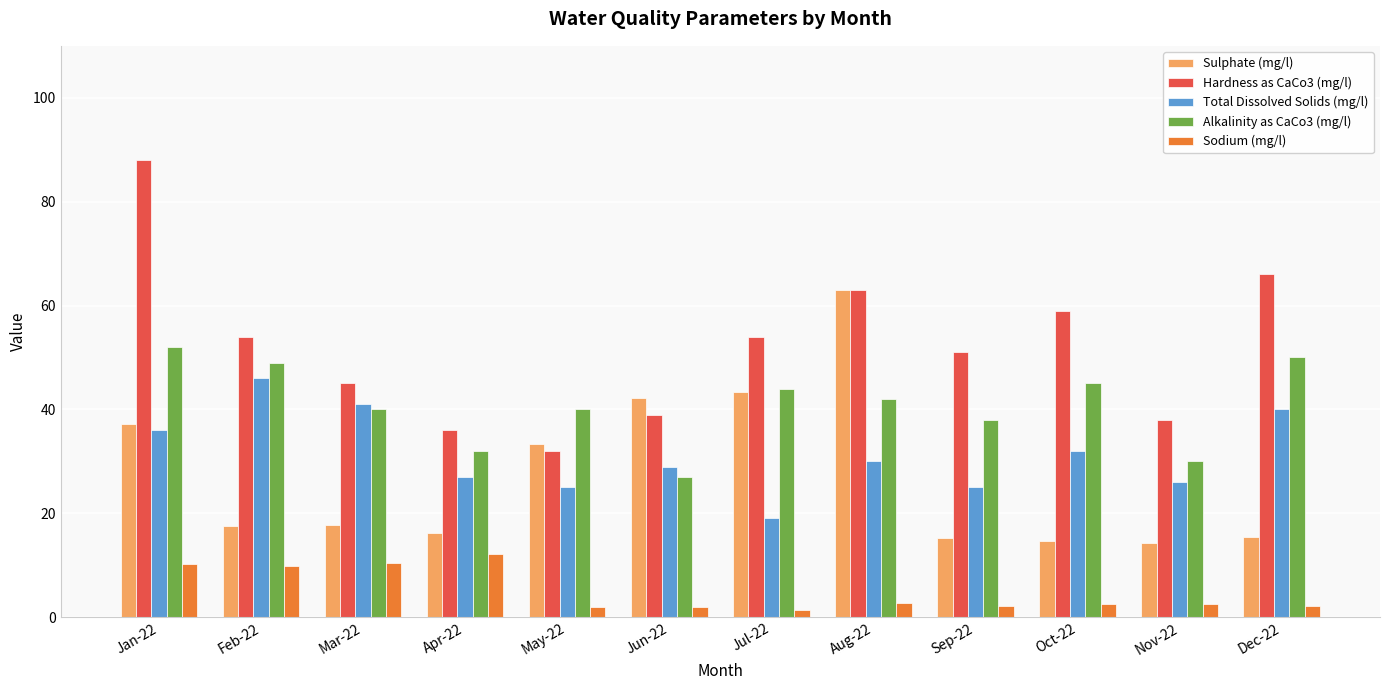

List the series in order of their peak value, lowest first.

Sodium (mg/l), Total Dissolved Solids (mg/l), Alkalinity as CaCo3 (mg/l), Sulphate (mg/l), Hardness as CaCo3 (mg/l)